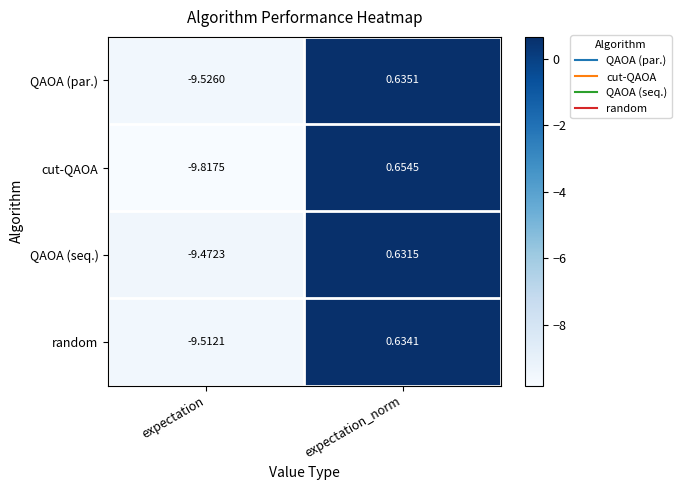

How many data points does each series have?

2